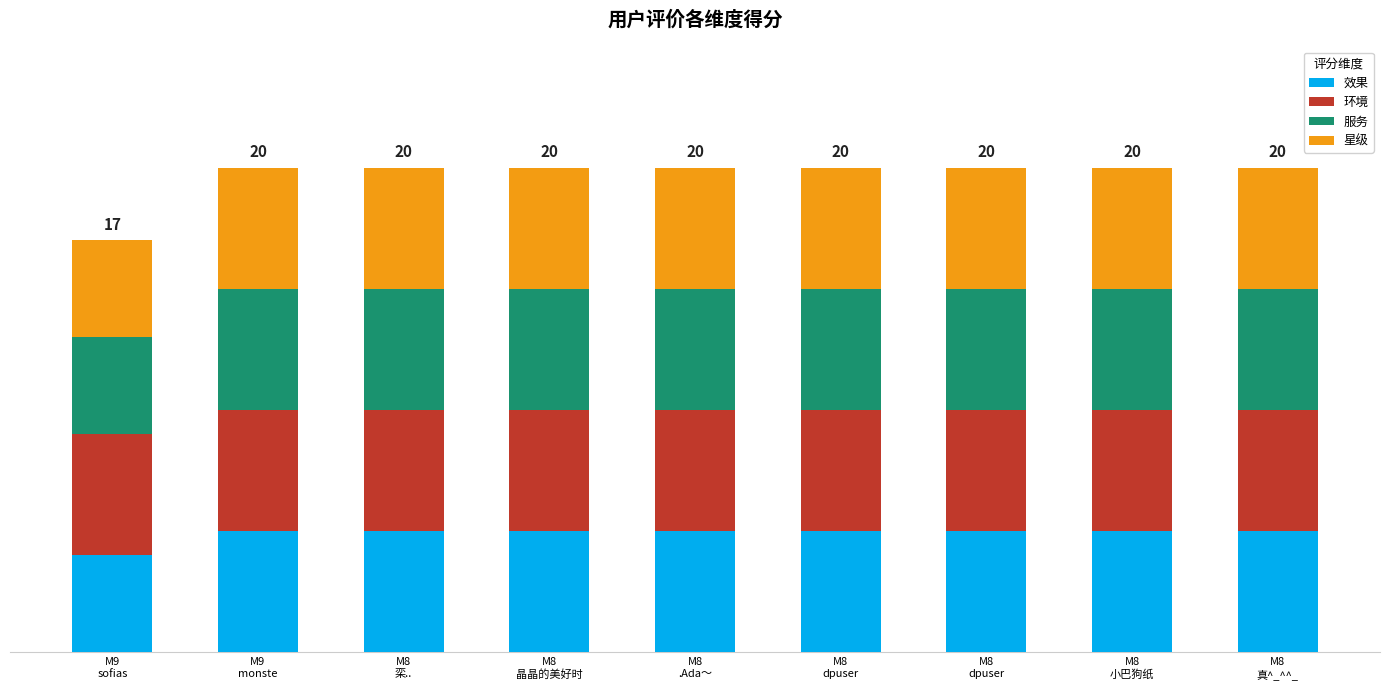

Are the bars horizontal?

No